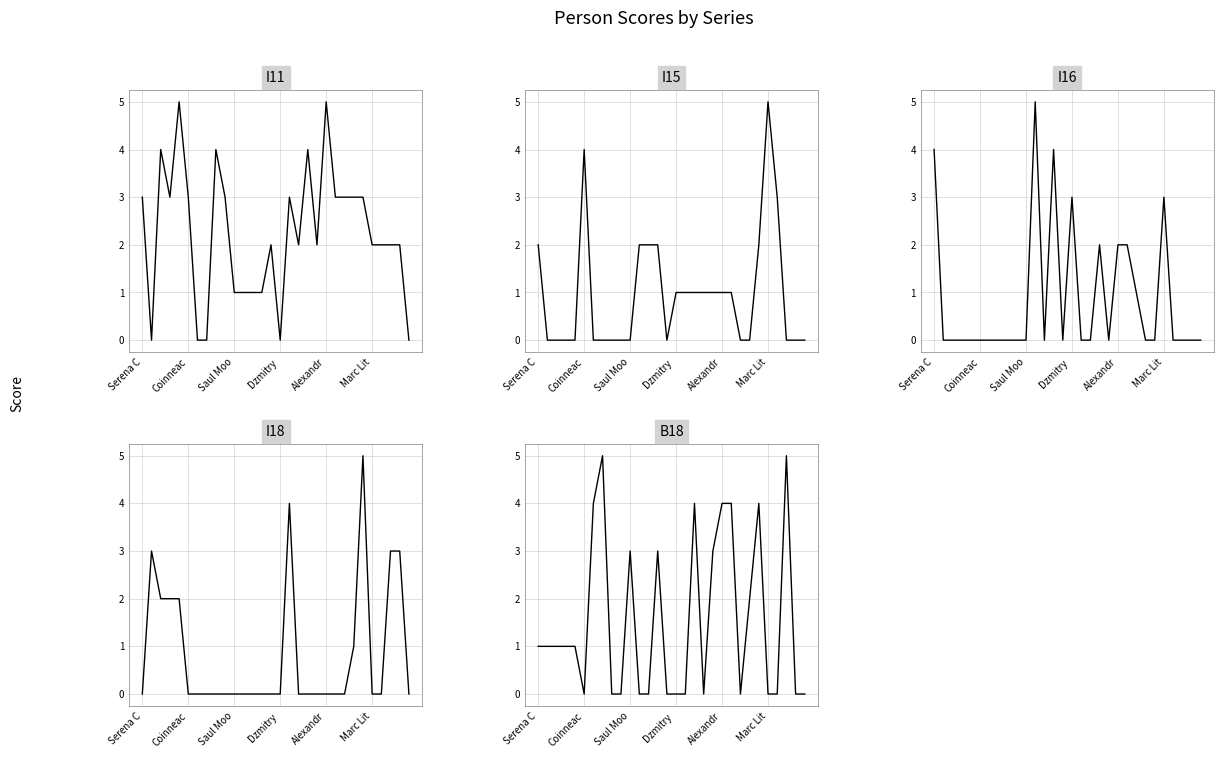

True or false: I15 has more than 0 points higher than both neighbors.

True